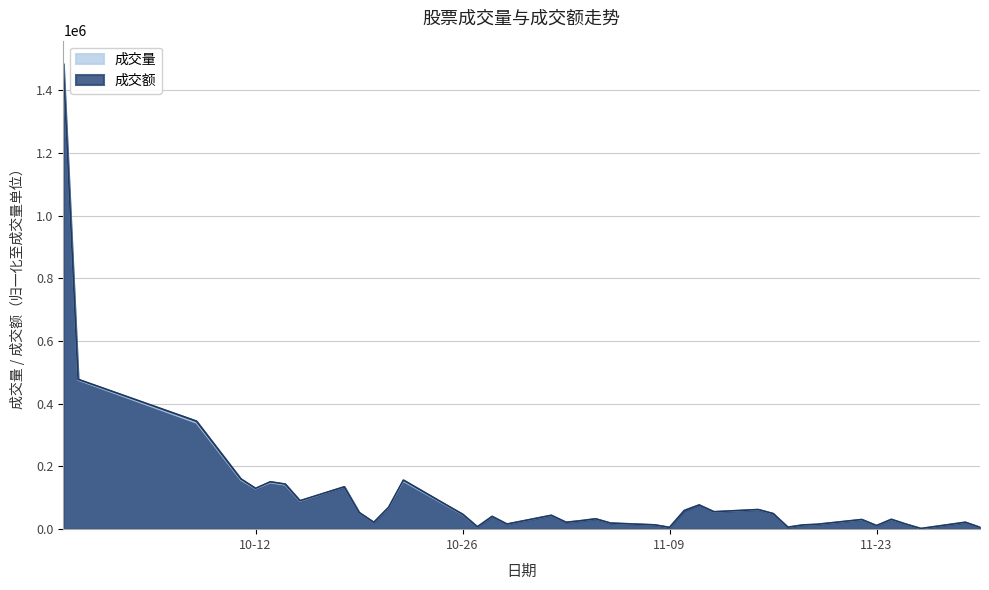

What is the total value across all series at 2021-11-30?

11462.9